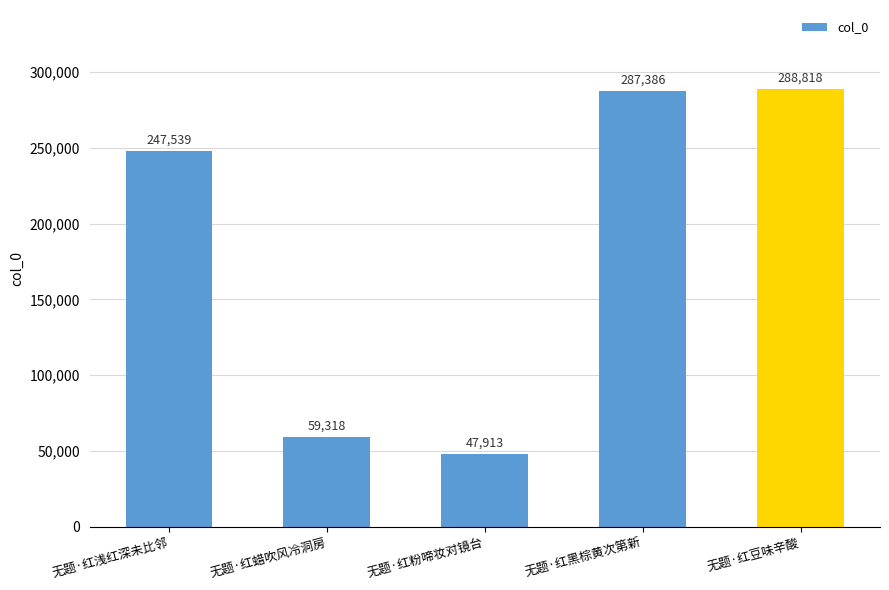

Reading left to right, what are all the values shown in this chart?

无题·红浅红深未比邻=247539	无题·红蜡吹风冷洞房=59318	无题·红粉啼妆对镜台=47913	无题·红黑棕黄次第新=287386	无题·红豆味辛酸=288818